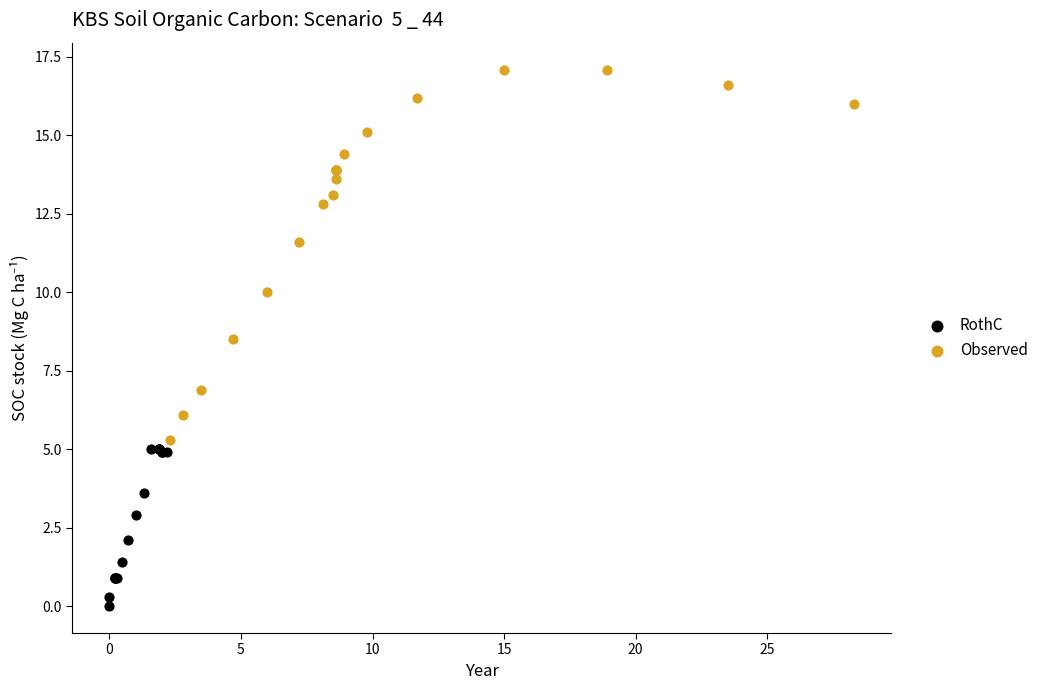

Which series reaches the minimum Y coordinate?

RothC